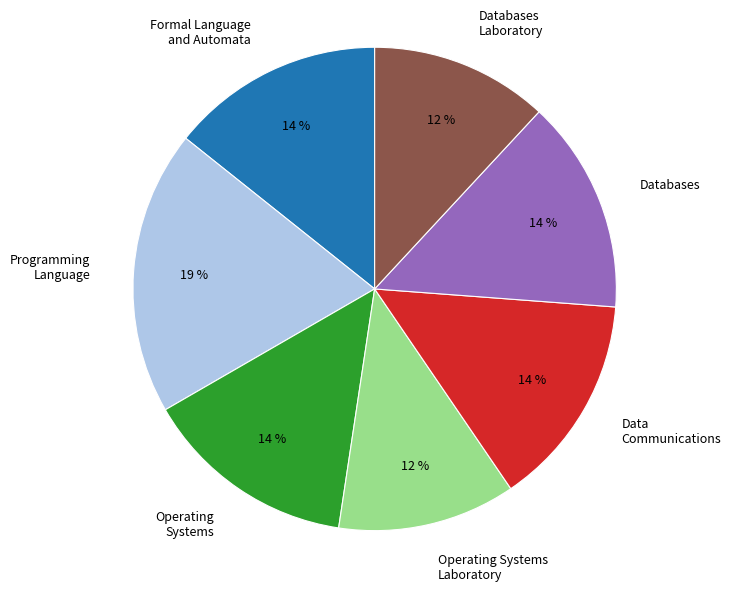

How many segments does this pie chart have?

7